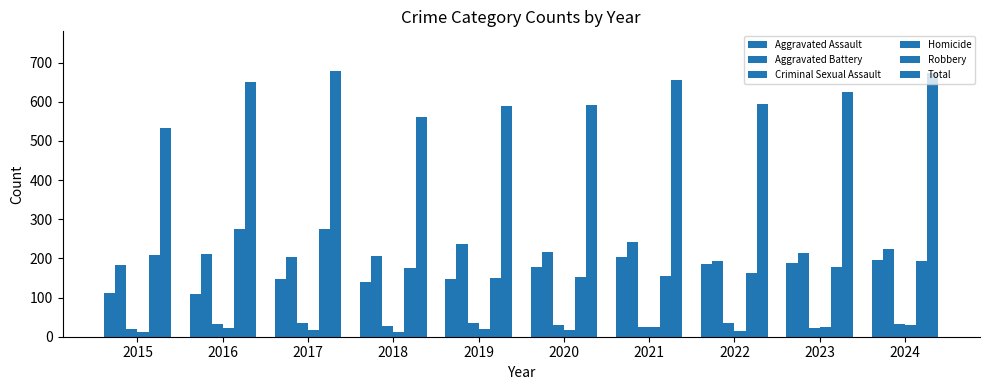

What is the spread (max minus min) of values at 2022?

578